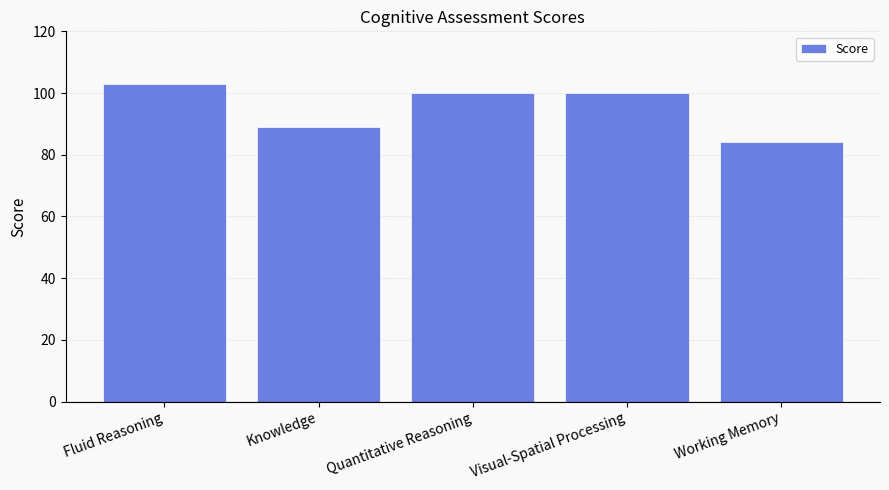

The chart shows a value of 153 at Knowledge. True or false?

False